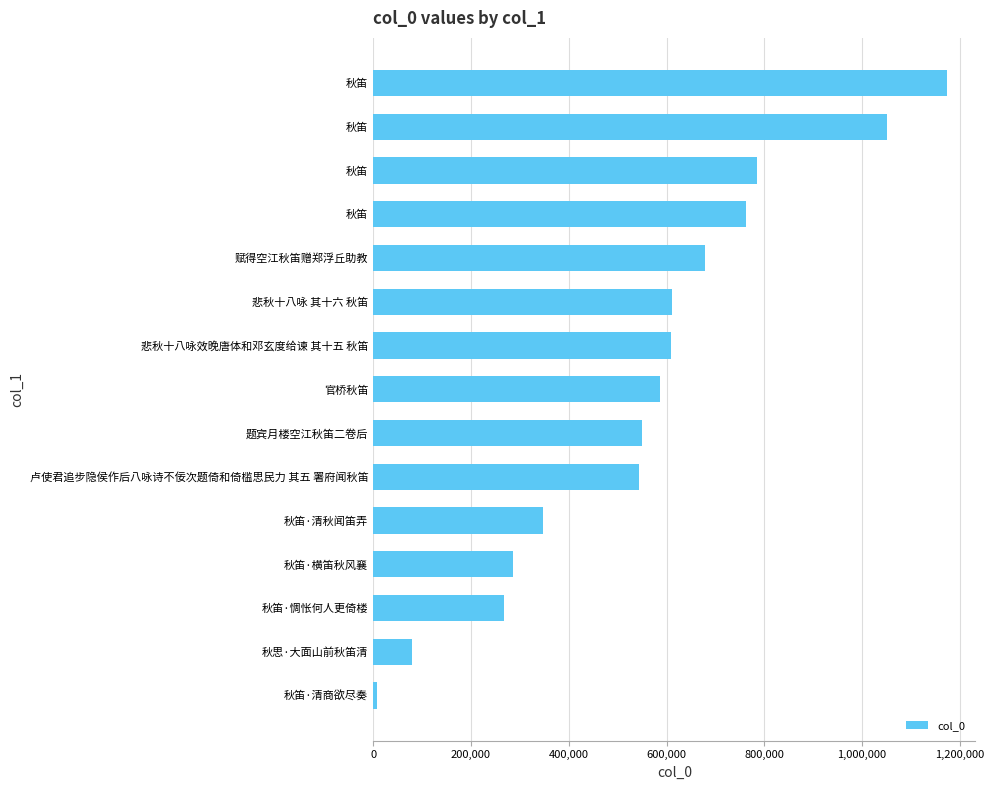

Does the chart contain any negative values?

No